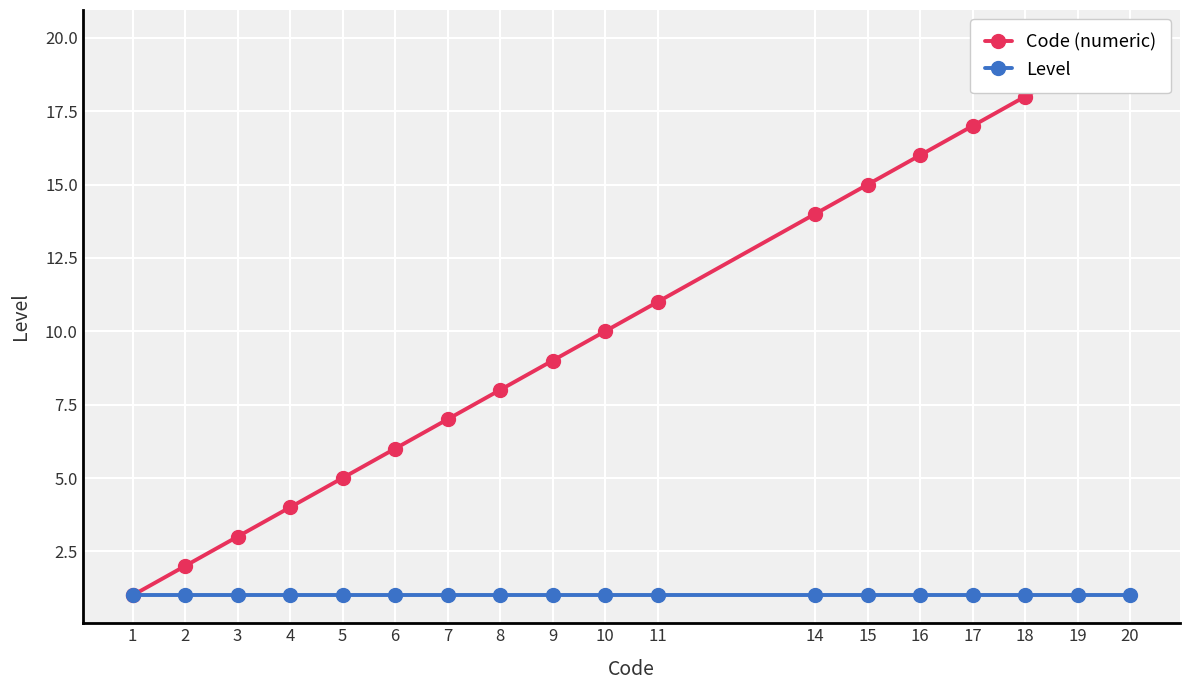

At how many categories does at least one series exceed 9?

9